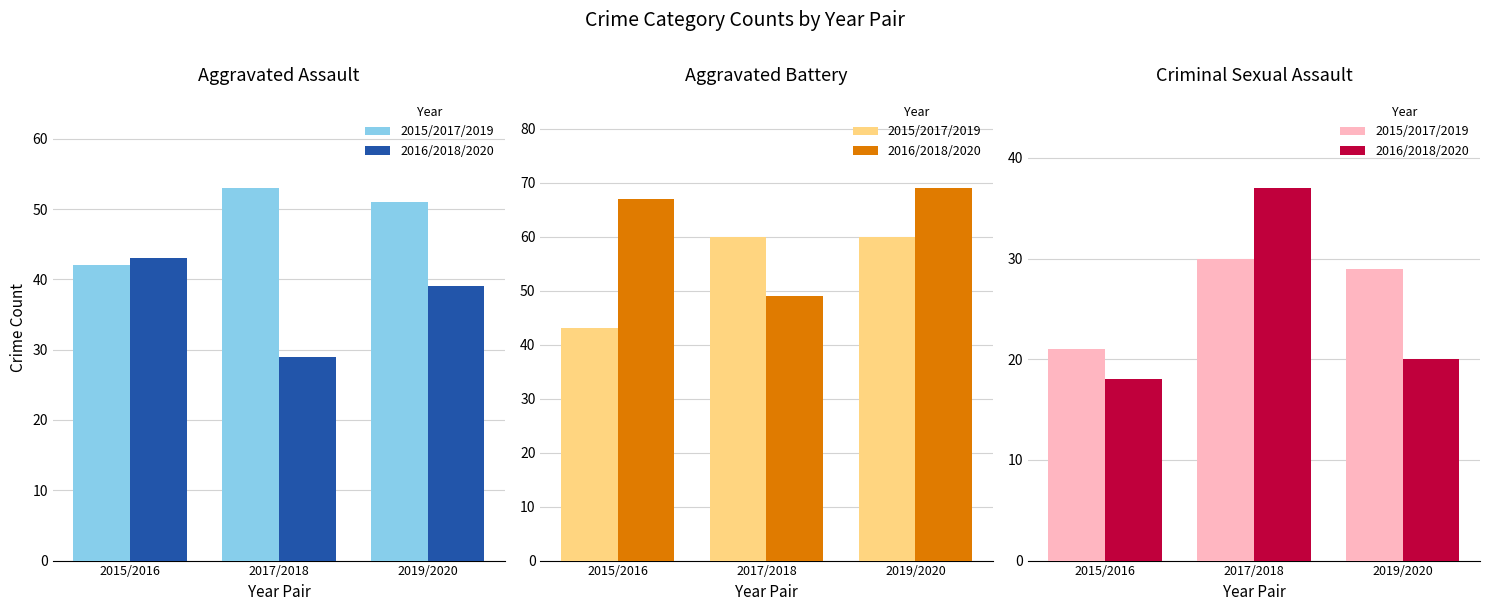

What is the difference between the maximum and second lowest values in the Later Year series?

17